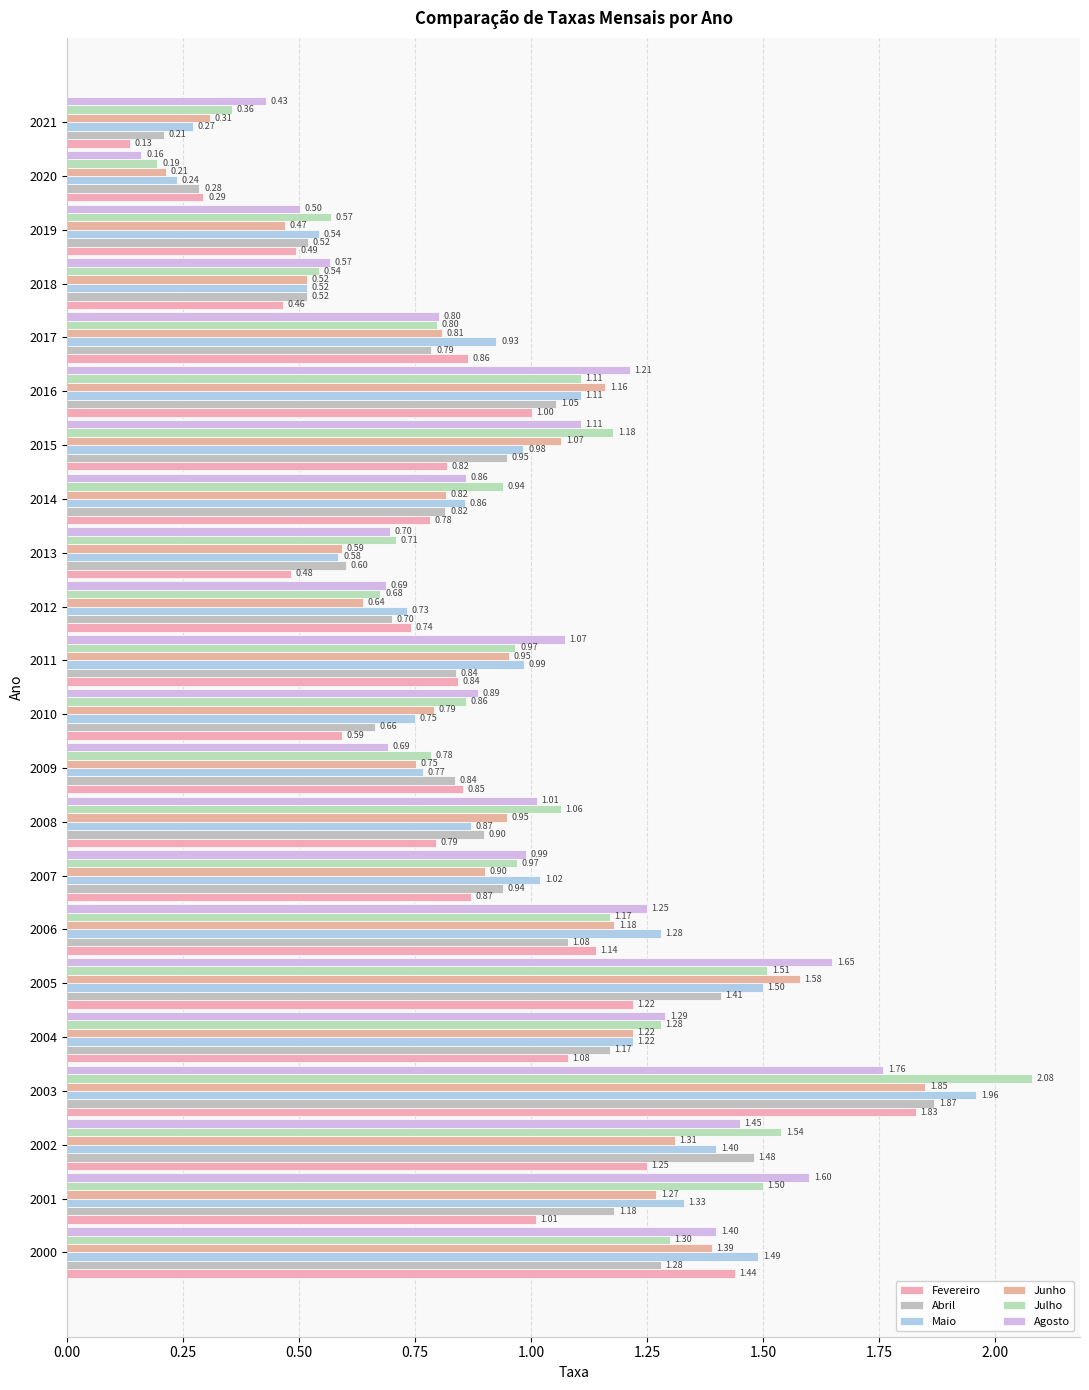

What is the sum of all Fevereiro values?

19.0